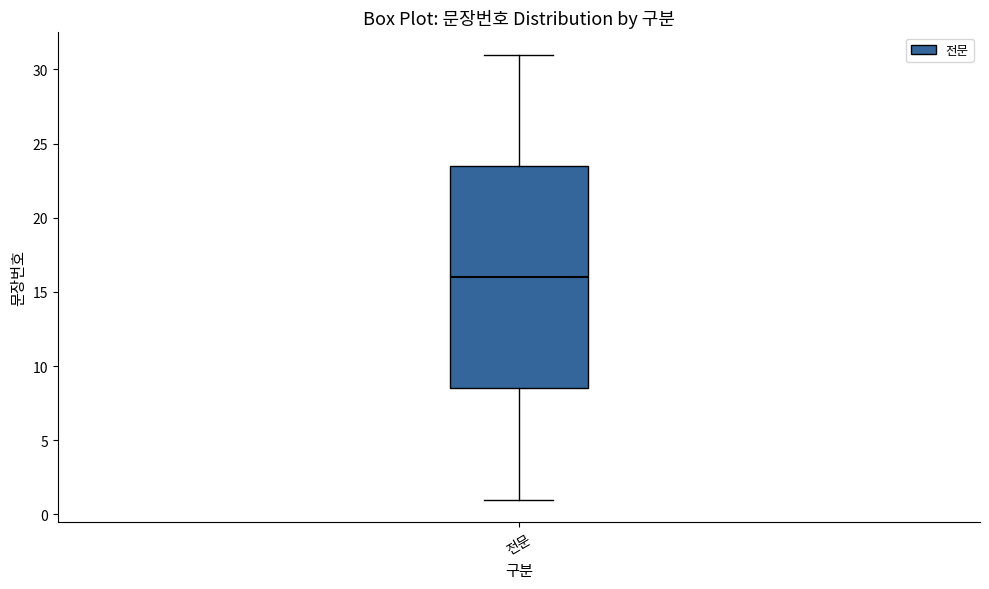

Where does the median line of the box for 전문 sit on the y-axis? The values are not printed on the chart, so give them approximately, as read against the axis.

16.0